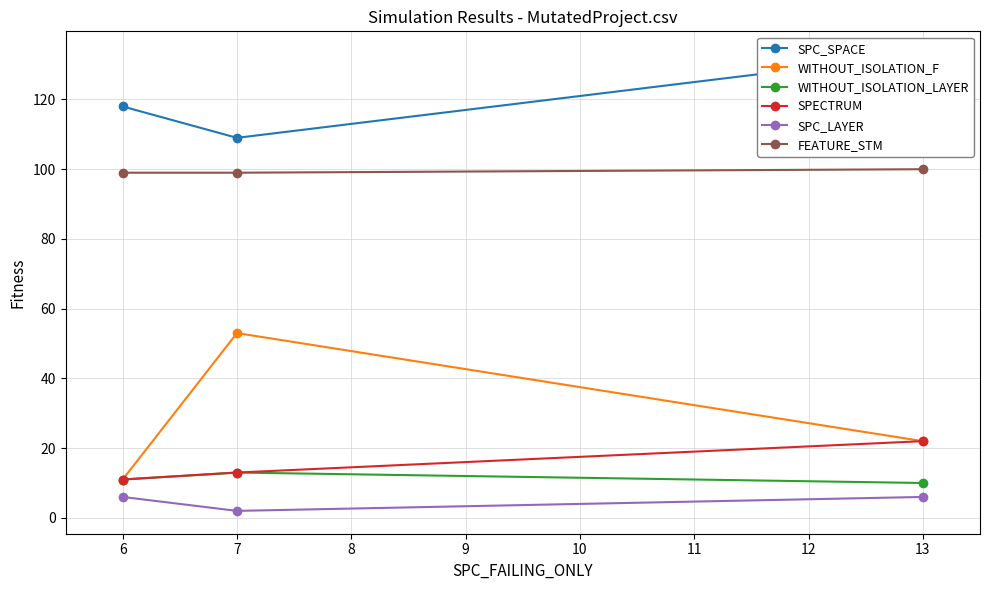

Does the chart display data point markers on the line(s)?

Yes